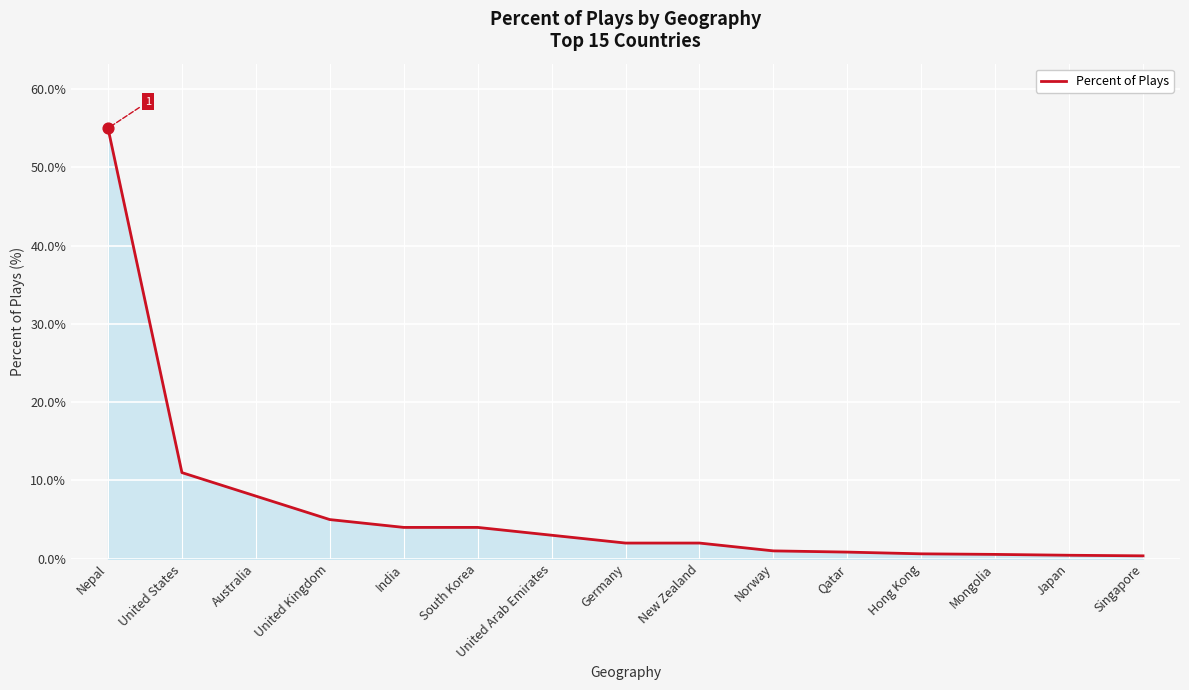

Between South Korea and New Zealand, which is larger?

South Korea